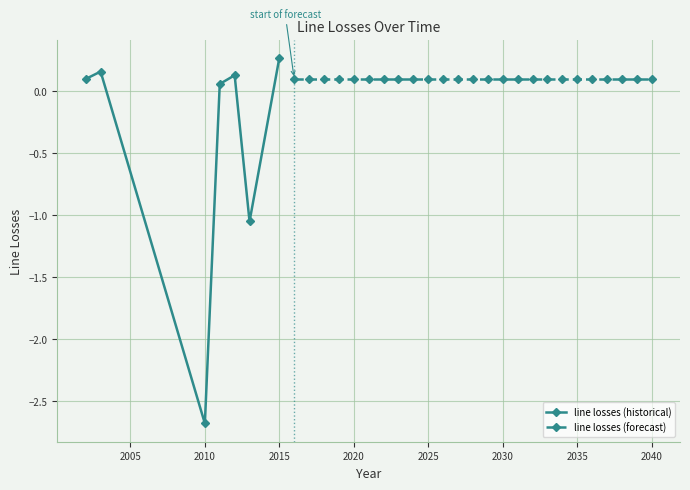

At which category does the data reach its first local peak?

2003